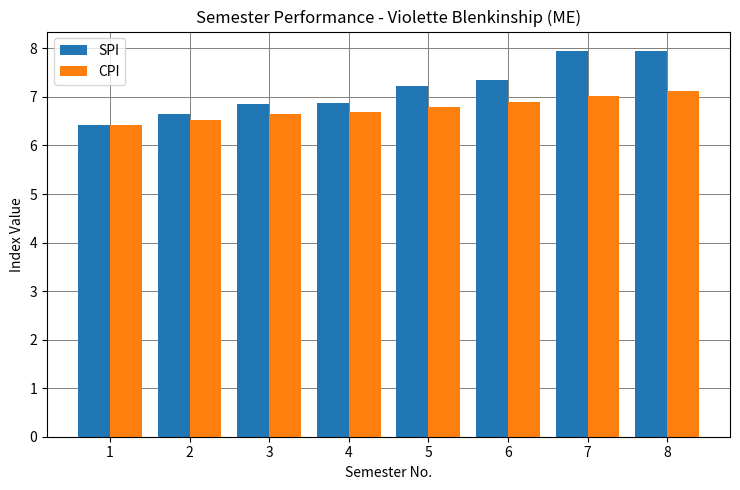

Is it true that SPI equals 4.9 at 7?

False